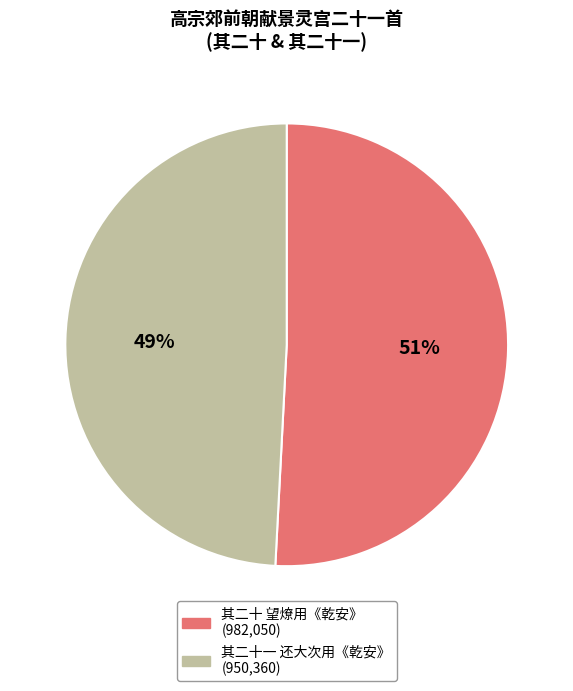

To the nearest percent, what is the difference between the largest and smallest slice percentages?

2%